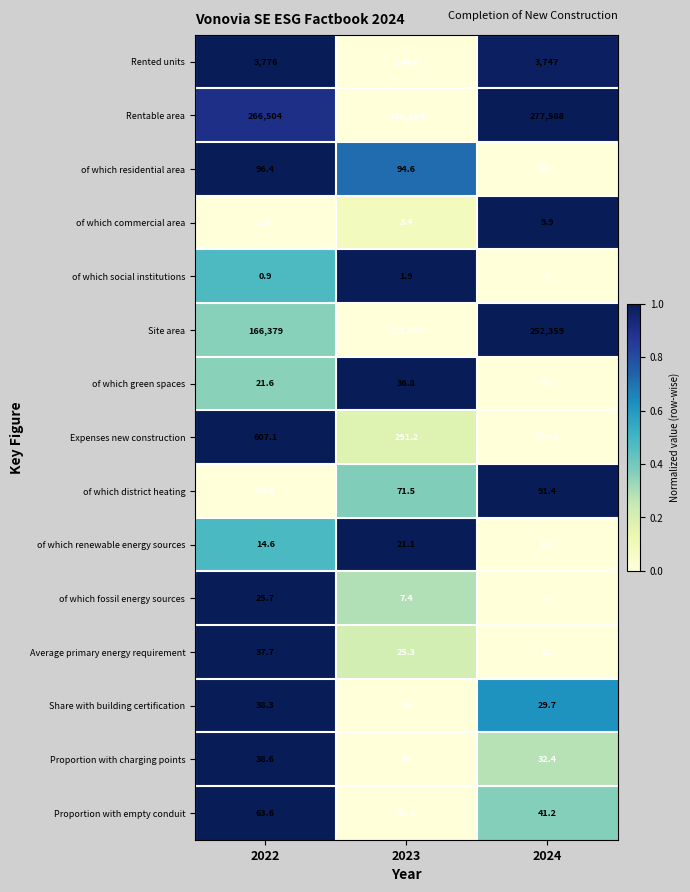

Which series has the widest spread of values?

Site area